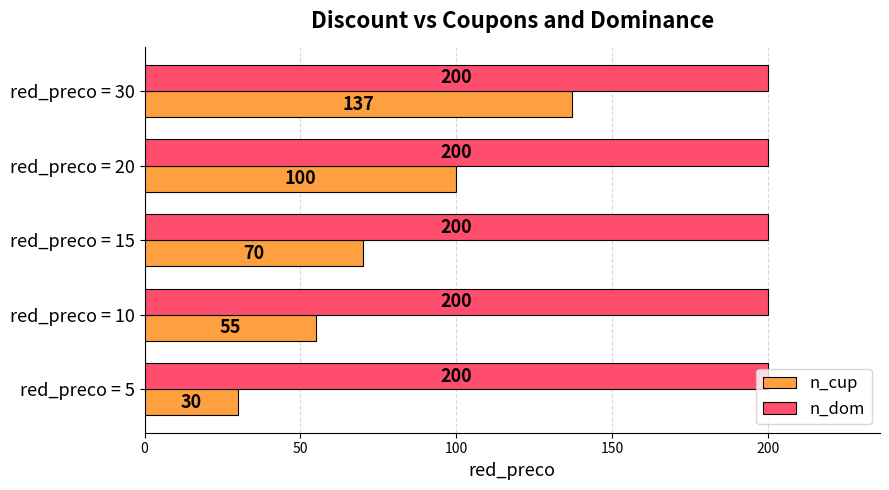

Which series has the largest total across all categories?

n_dom